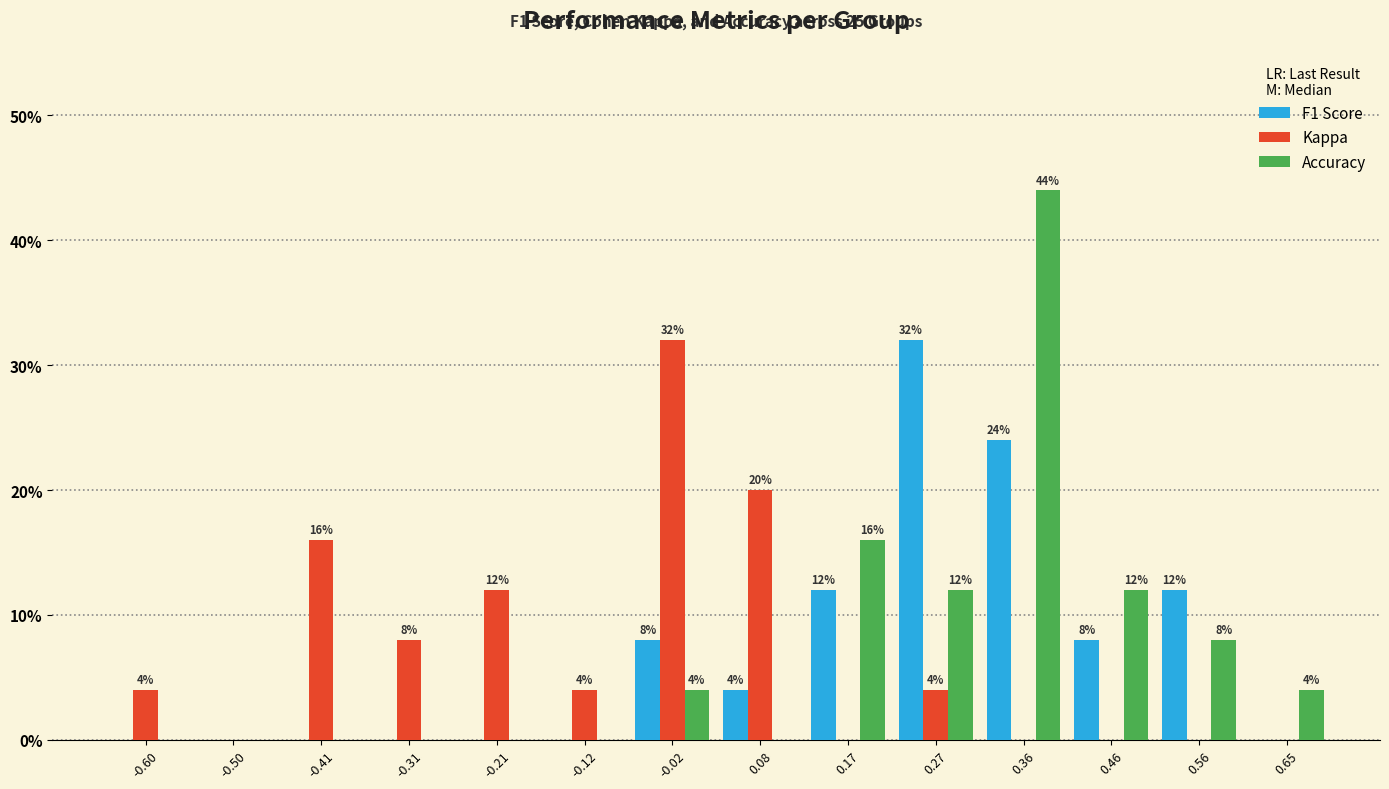

Reading right to left, what are all the values shown in this chart?

F1 Score: 0.65=0	0.56=12	0.46=8	0.36=24	0.27=32	0.17=12	0.08=4	-0.02=8	-0.12=0	-0.21=0	-0.31=0	-0.41=0	-0.50=0	-0.60=0
Kappa: 0.65=0	0.56=0	0.46=0	0.36=0	0.27=4	0.17=0	0.08=20	-0.02=32	-0.12=4	-0.21=12	-0.31=8	-0.41=16	-0.50=0	-0.60=4
Accuracy: 0.65=4	0.56=8	0.46=12	0.36=44	0.27=12	0.17=16	0.08=0	-0.02=4	-0.12=0	-0.21=0	-0.31=0	-0.41=0	-0.50=0	-0.60=0